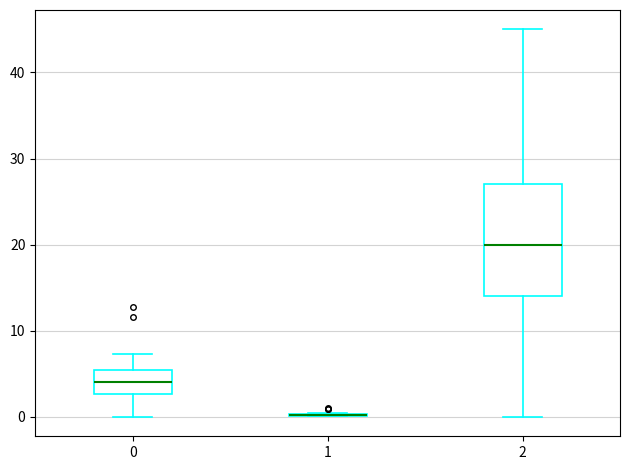

Reading left to right, read every box against the y-axis: the position of its median line, the range the box covers, and the ends of its whiskers. The values are not printed on the chart, so give them approximately, as read against the axis.

0: median 4, box 3 to 5, whiskers 0 to 7
1: box collapsed to a line at 0, whiskers 0 to 0
2: median 20, box 14 to 27, whiskers 0 to 45